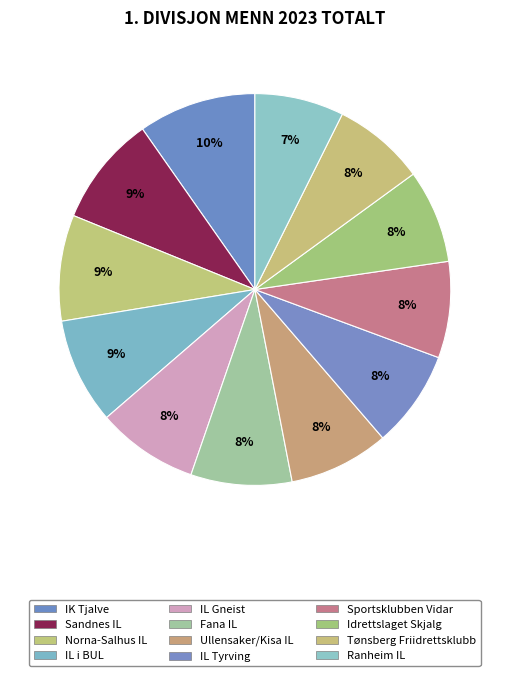

How many slices are in this pie chart?

12